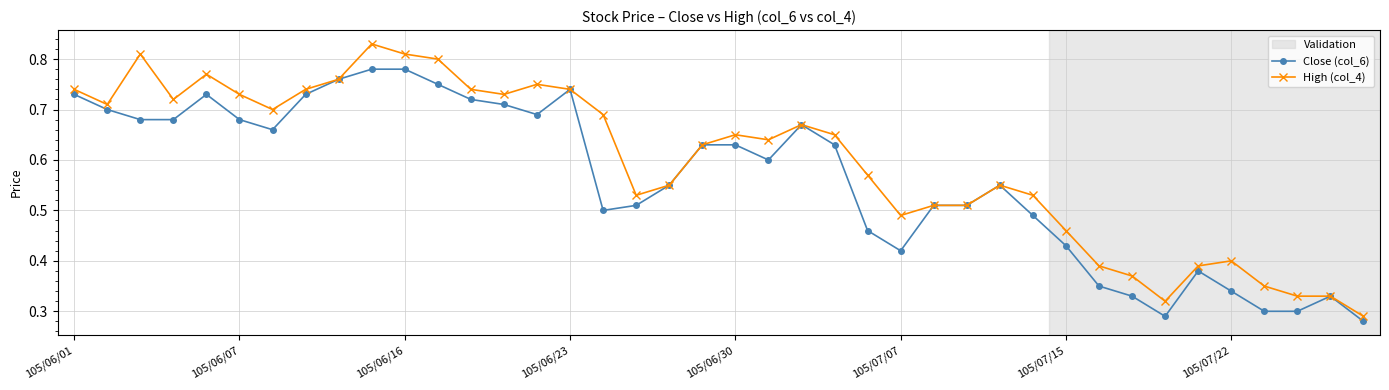

How many data points does each series have?

40